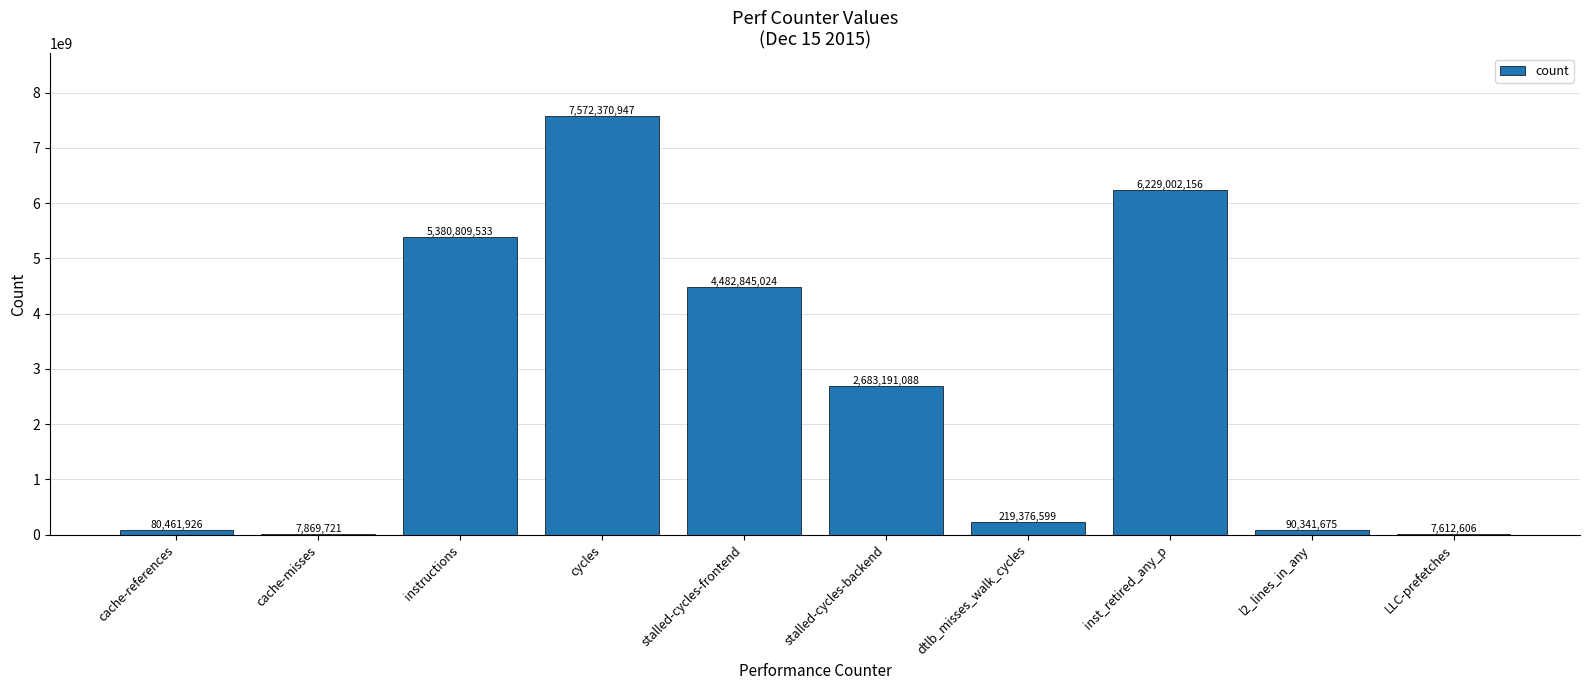

Which category has the highest value across all series?

cycles